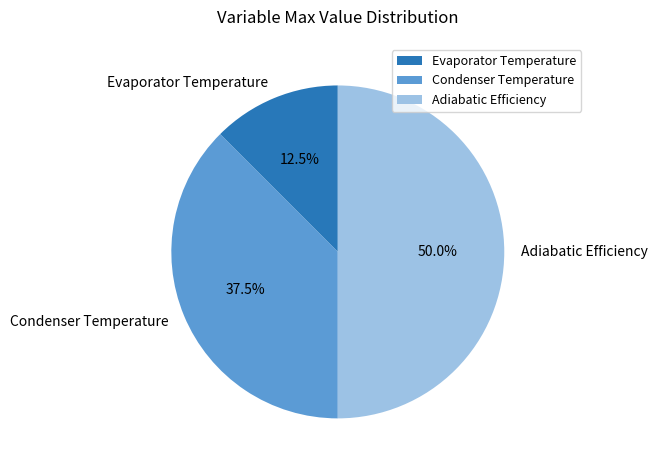

Is it true that Adiabatic Efficiency is 41% of the pie?

False